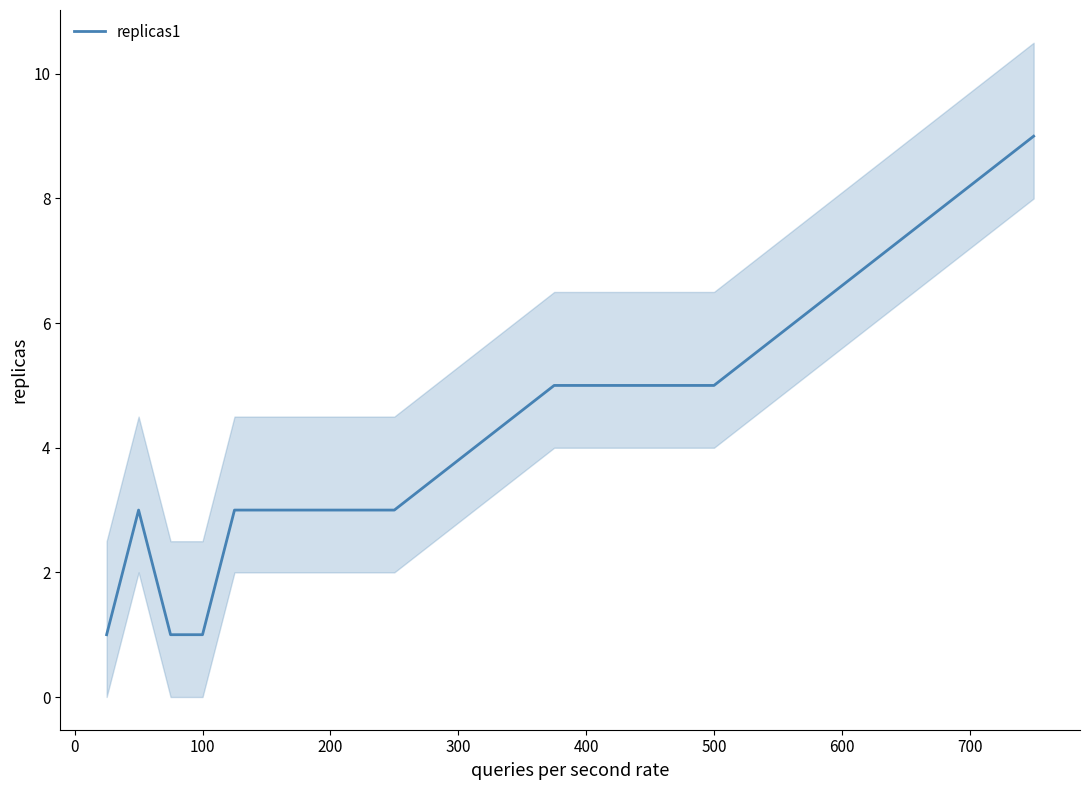

What is the smallest value displayed?

1